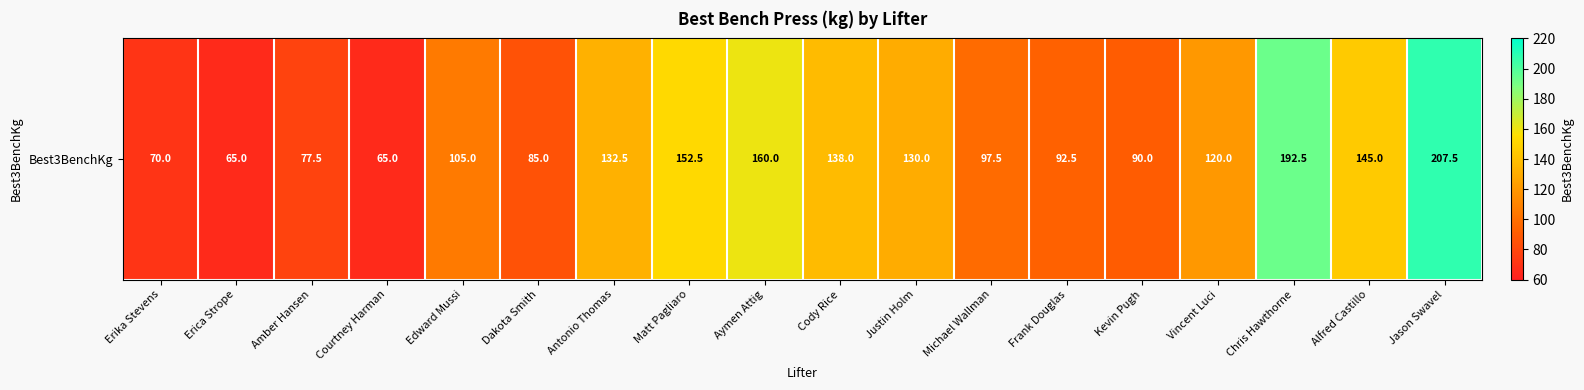

The chart shows a value of 192.5 at Chris Hawthorne. True or false?

True